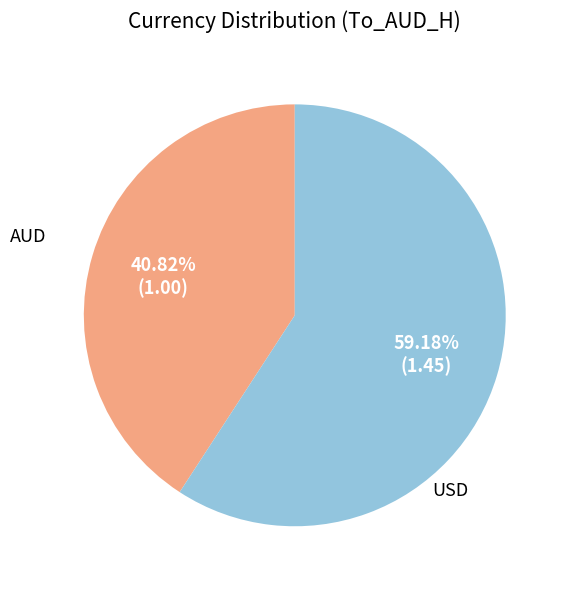

Does any single category account for the majority?

Yes